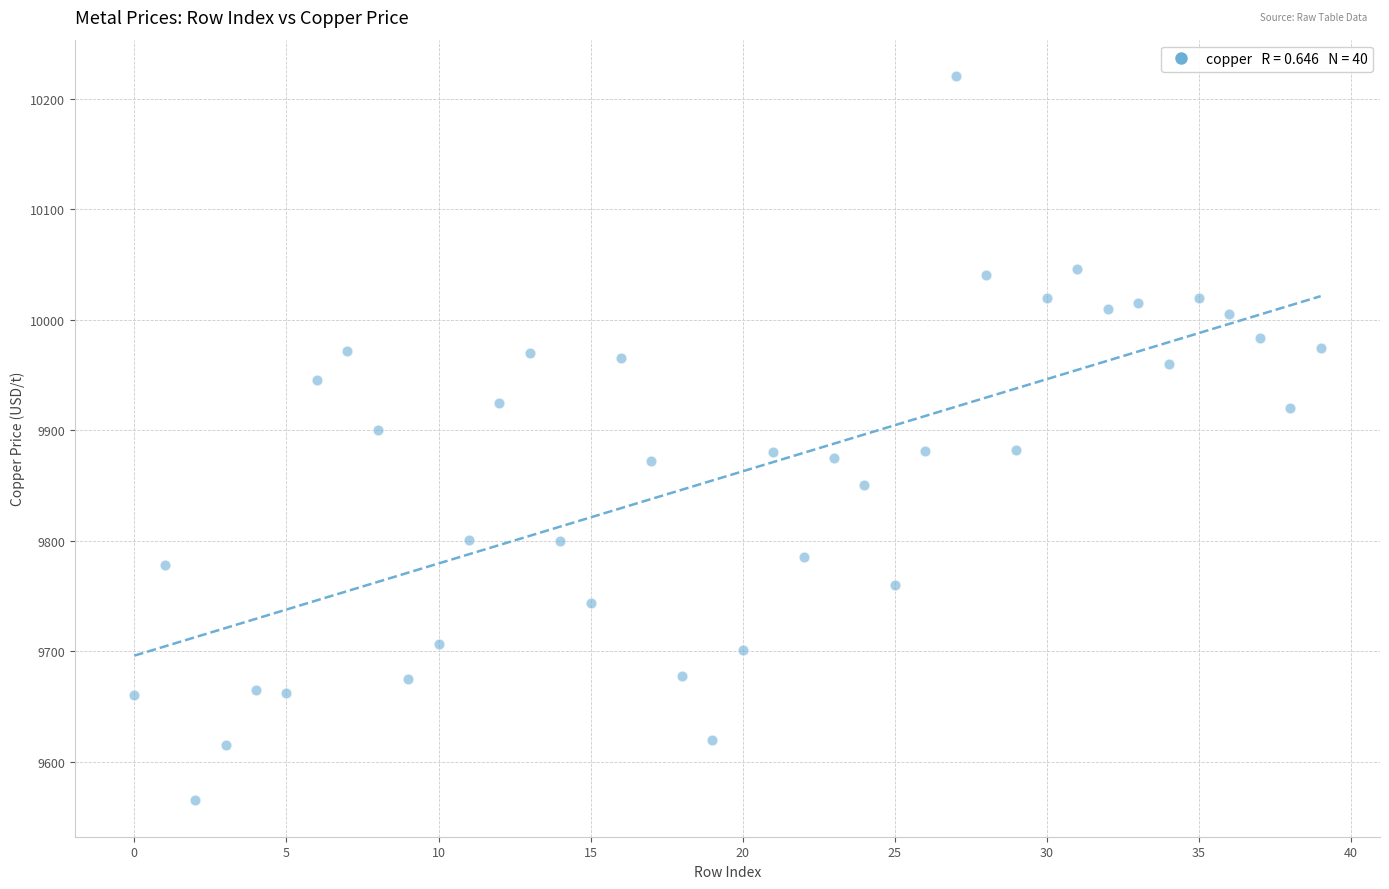

What is the range of Y values (max minus min)?

655.5